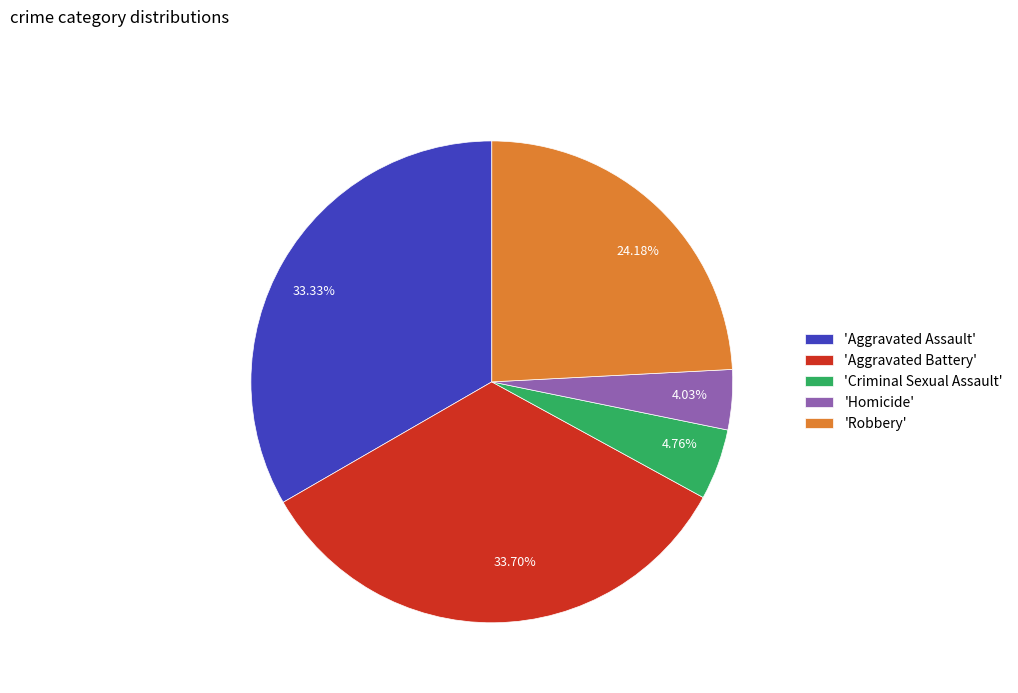

Is there any slice that represents more than half of the pie?

No